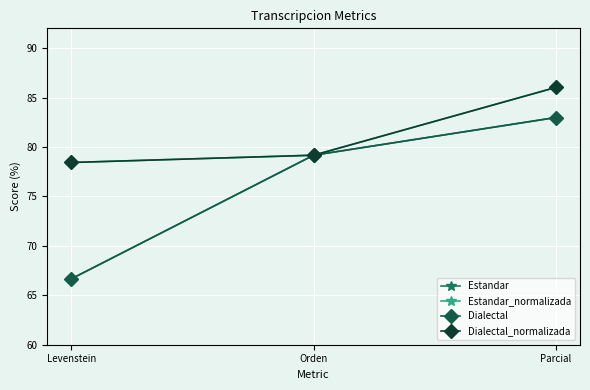

Reading left to right, transcribe all the data shown in this chart.

Estandar: 66.7	79.2	83.0
Estandar_normalizada: 78.4	79.2	86.0
Dialectal: 66.7	79.2	83.0
Dialectal_normalizada: 78.4	79.2	86.0